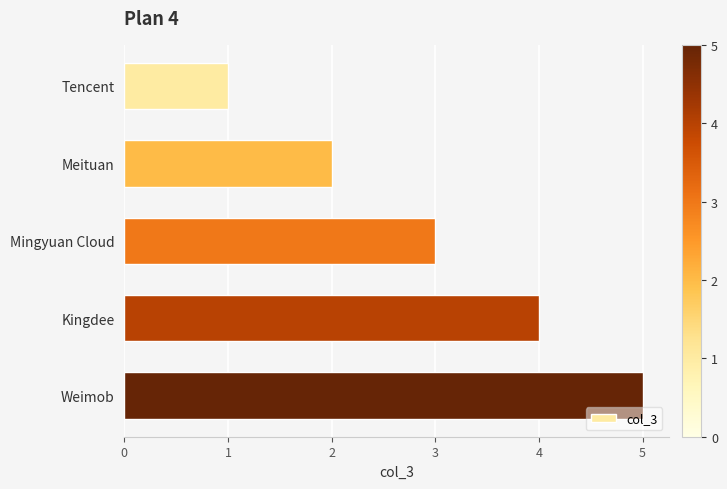

Rank the categories by value from lowest to highest.

Tencent, Meituan, Mingyuan Cloud, Kingdee, Weimob